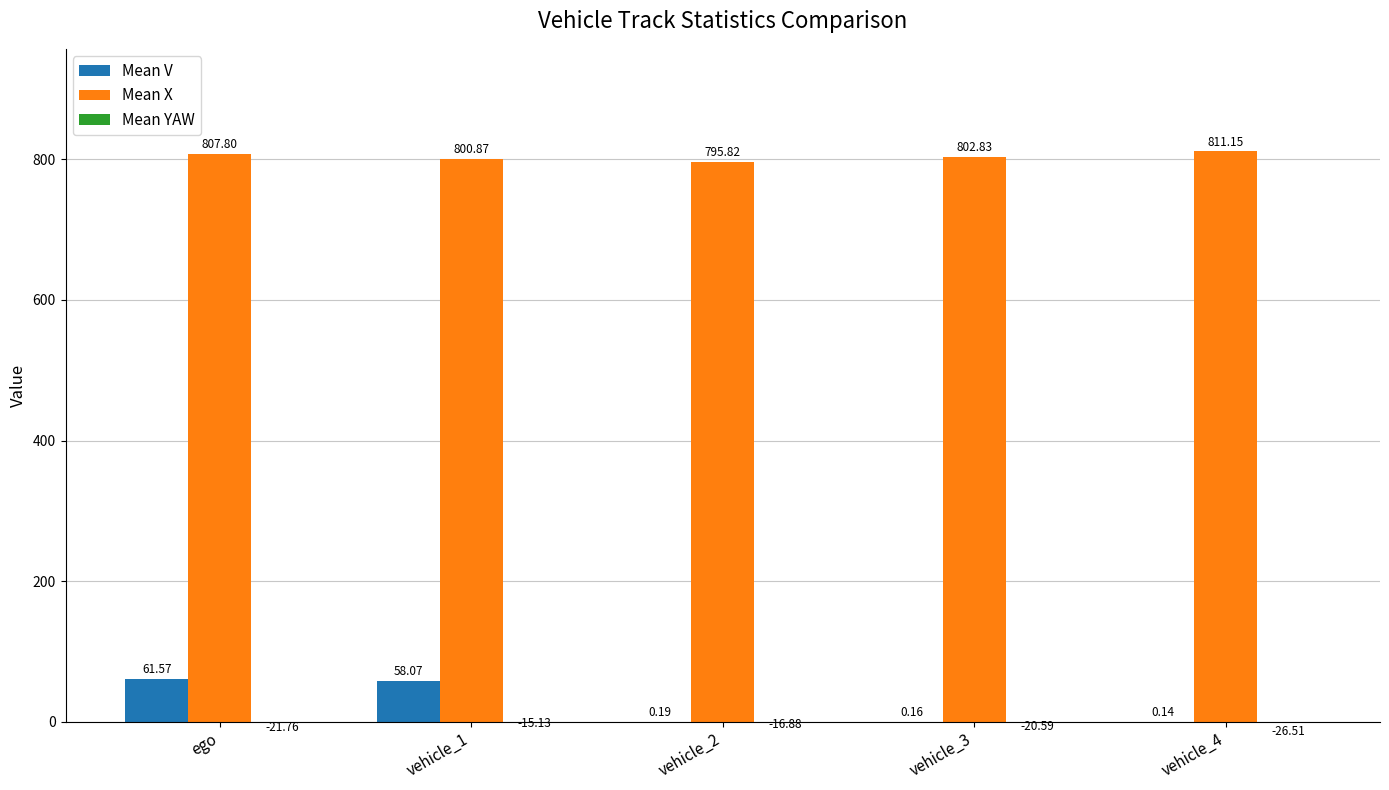

Between vehicle_1 and vehicle_2, which is larger?

vehicle_1